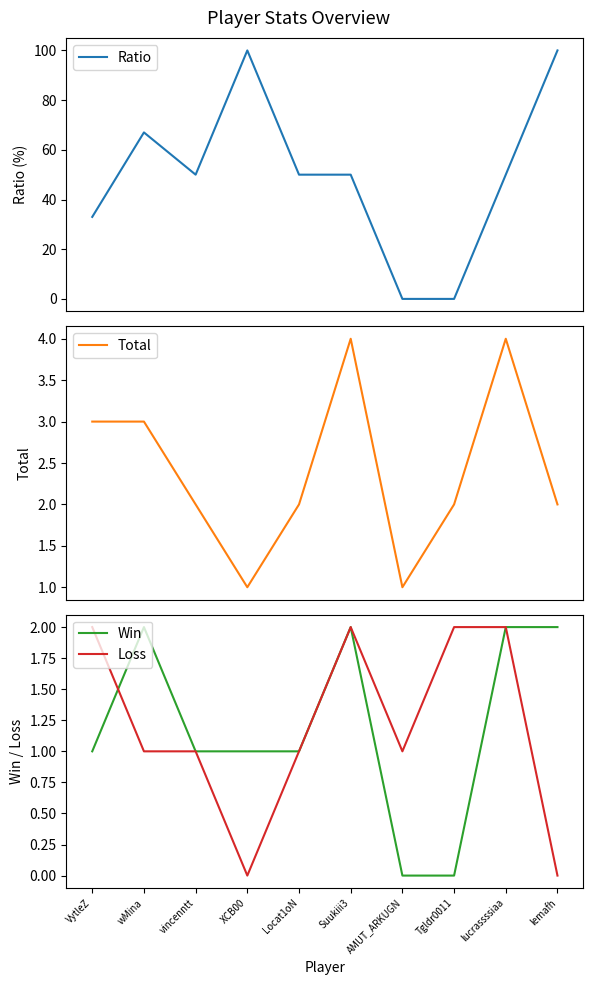

How many values in the Loss series exceed 1?

4